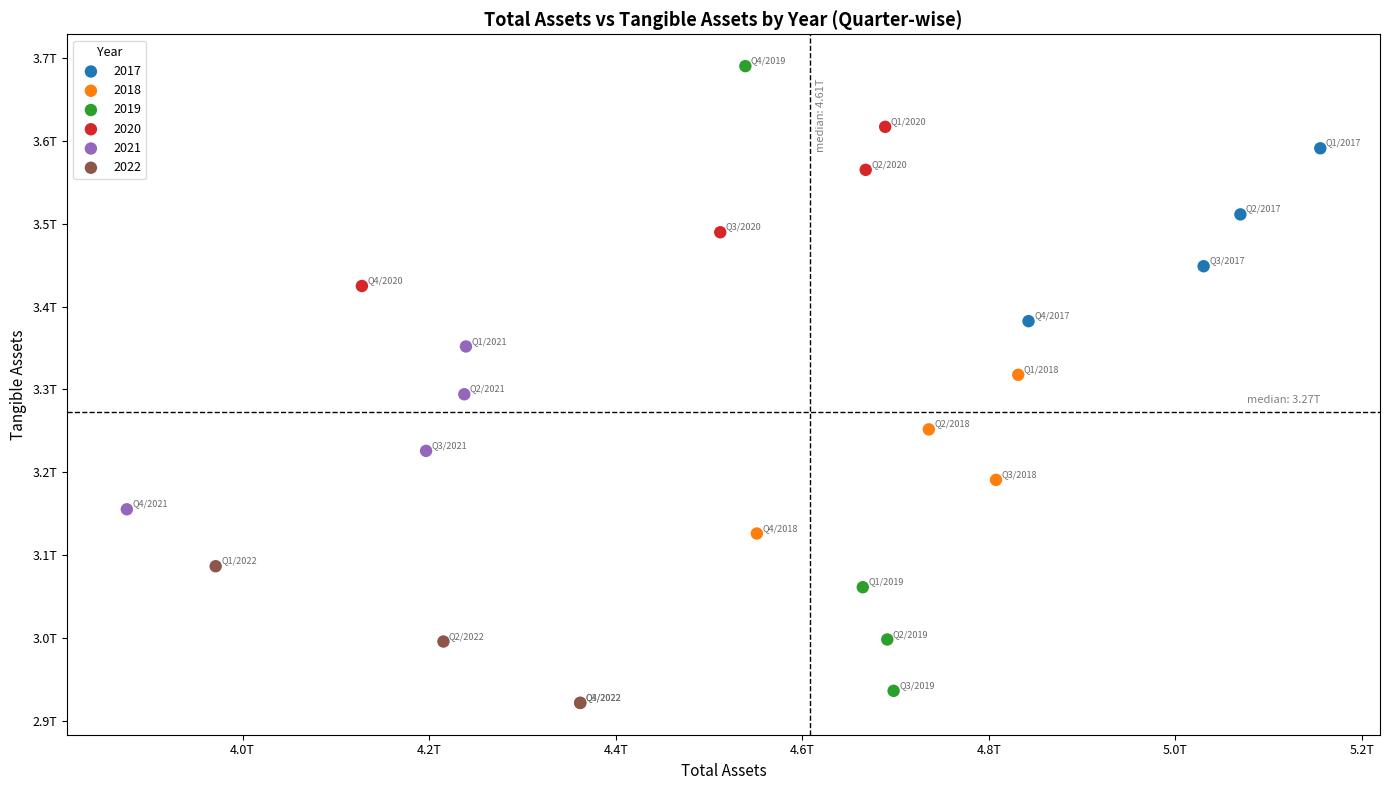

What are all the series names shown in the legend?

2017, 2018, 2019, 2020, 2021, 2022